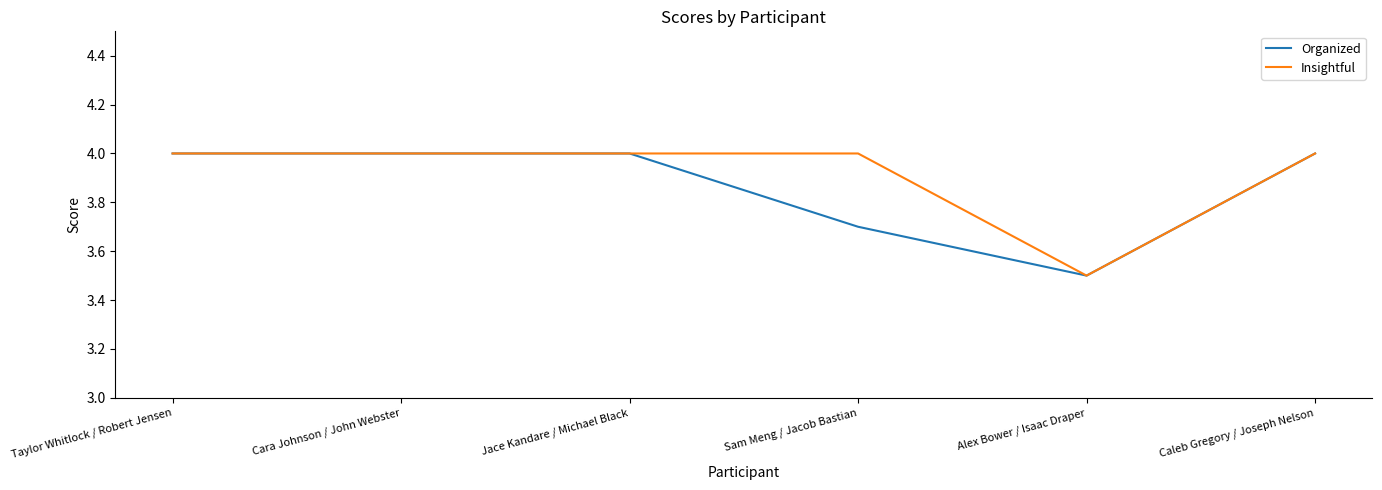

What is the total value across all series at Taylor Whitlock / Robert Jensen?

8.0